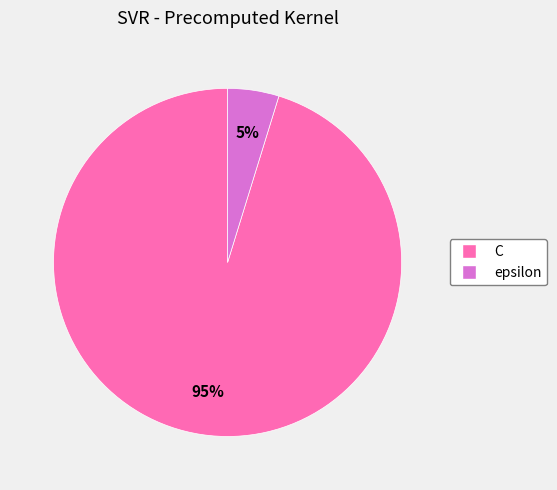

Is epsilon the majority of the pie?

No